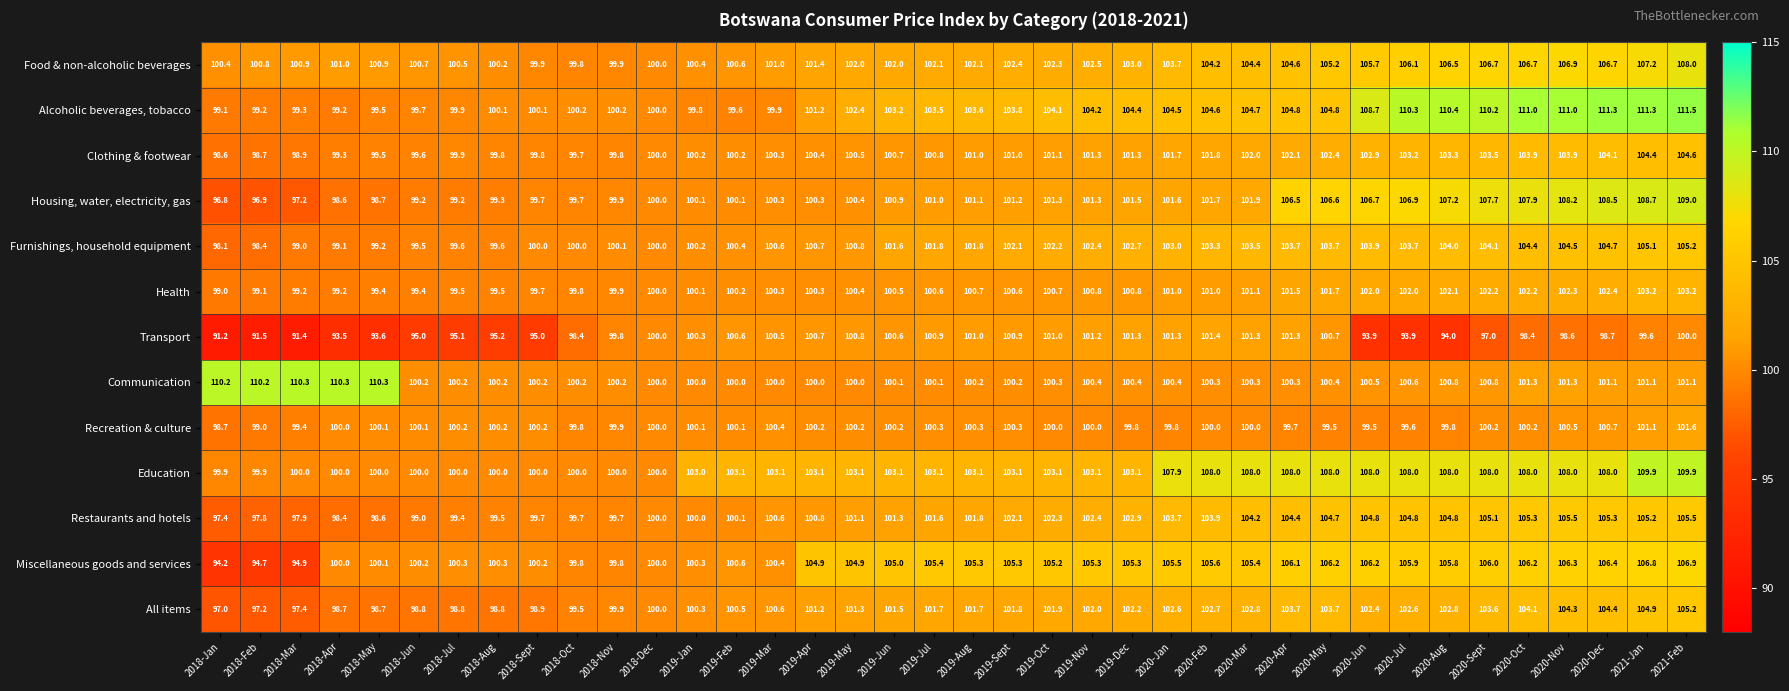

What is the greatest value displayed?

111.5